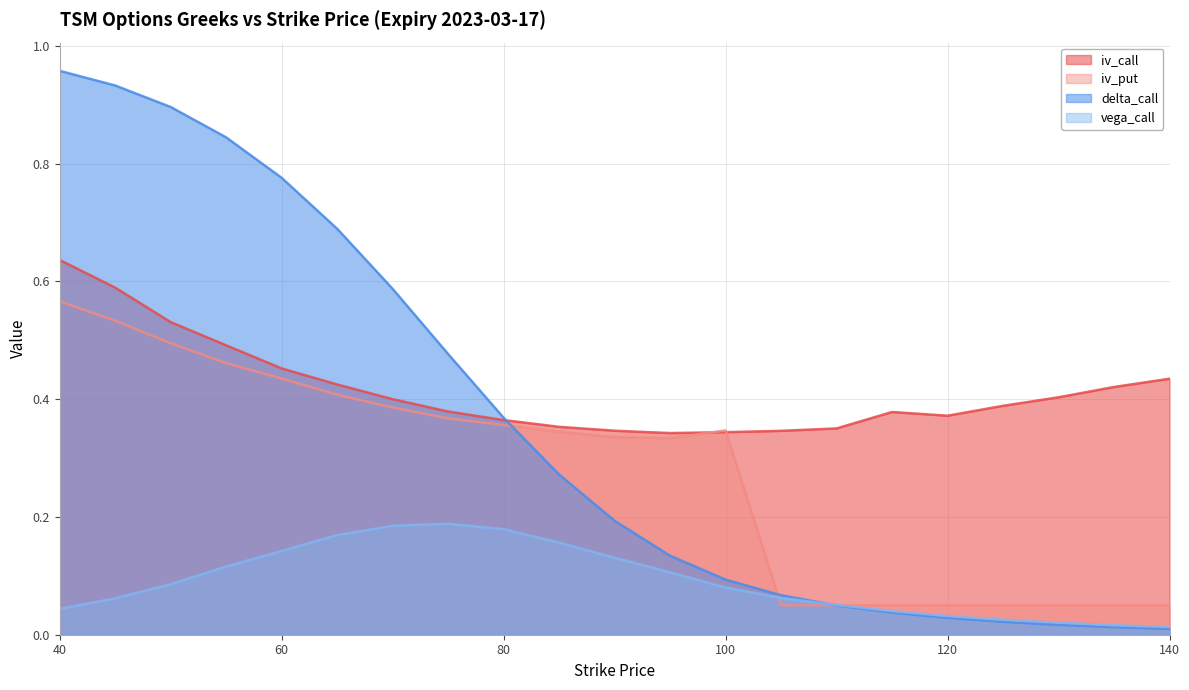

Is the value of delta_call at 85 greater than the value of vega_call at 40?

Yes